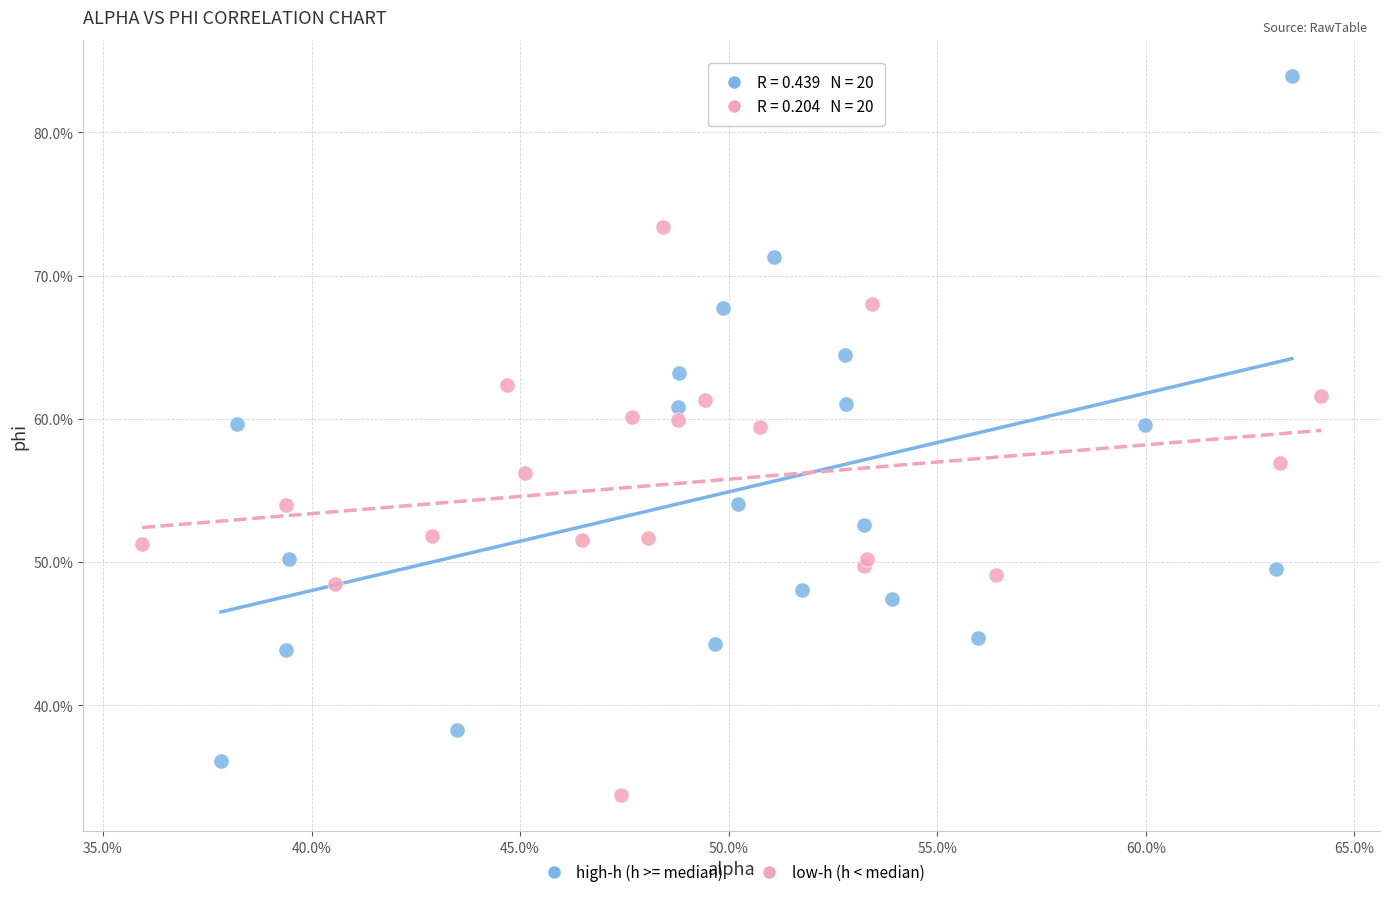

What are all the series names shown in the legend?

high-h (h >= median), low-h (h < median)